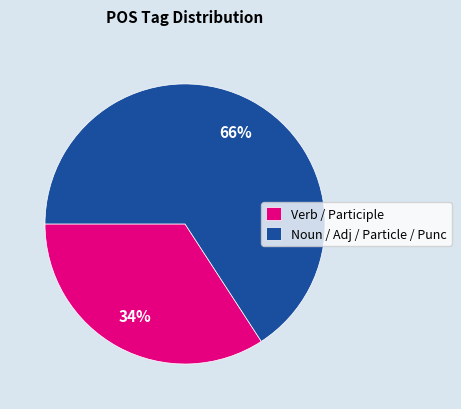

To the nearest percent, what is the difference between the largest and smallest slice percentages?

32%